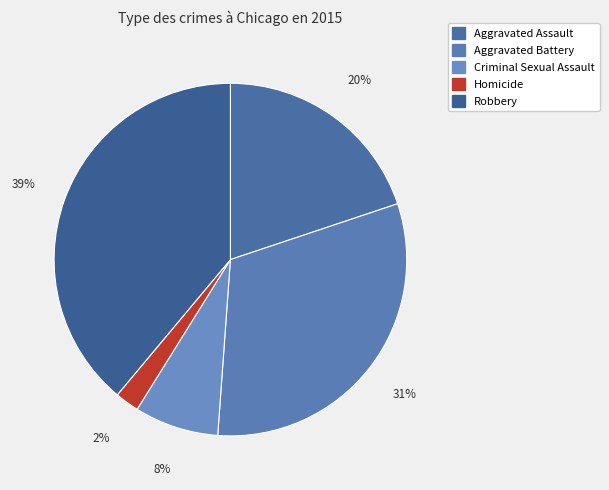

Between Aggravated Assault and Criminal Sexual Assault, which is larger?

Aggravated Assault